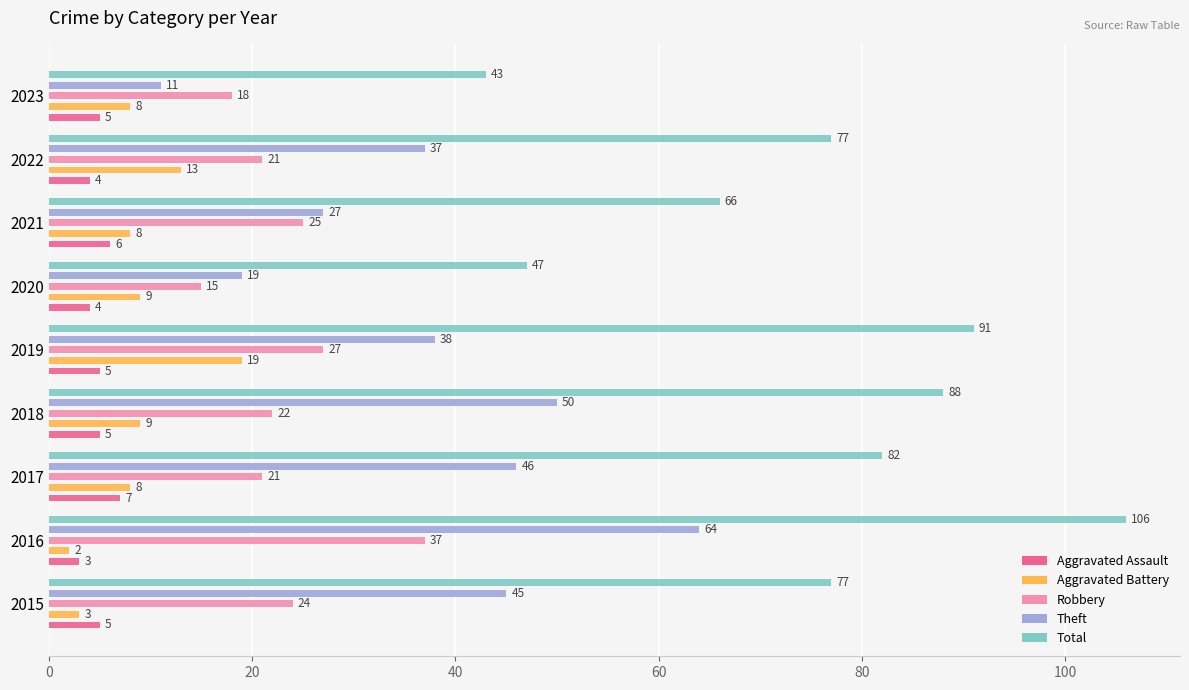

Reading left to right, transcribe all the data shown in this chart.

Aggravated Assault: 5	3	7	5	5	4	6	4	5
Aggravated Battery: 3	2	8	9	19	9	8	13	8
Robbery: 24	37	21	22	27	15	25	21	18
Theft: 45	64	46	50	38	19	27	37	11
Total: 77	106	82	88	91	47	66	77	43